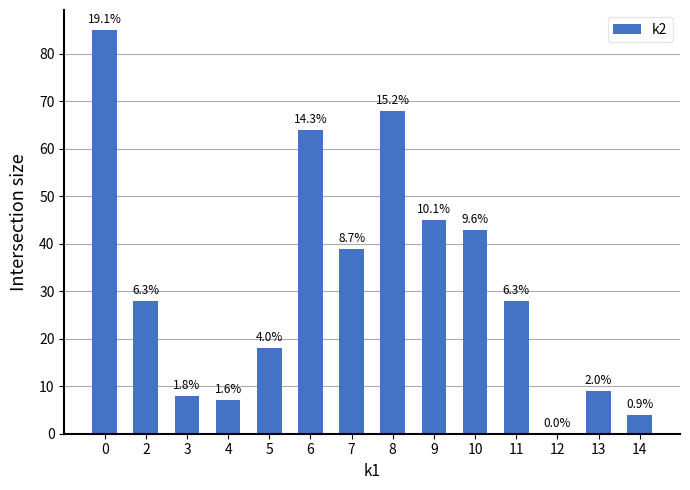

Count the number of values greater than 28.

6